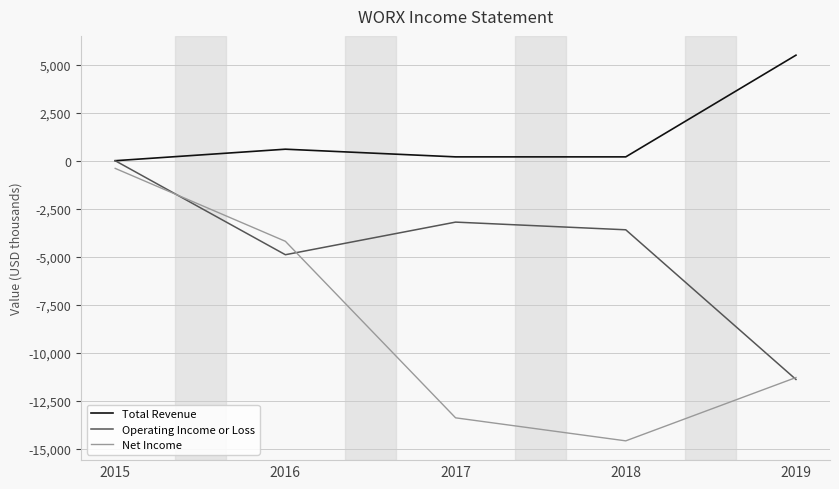

What is the maximum value shown in the chart?

5500